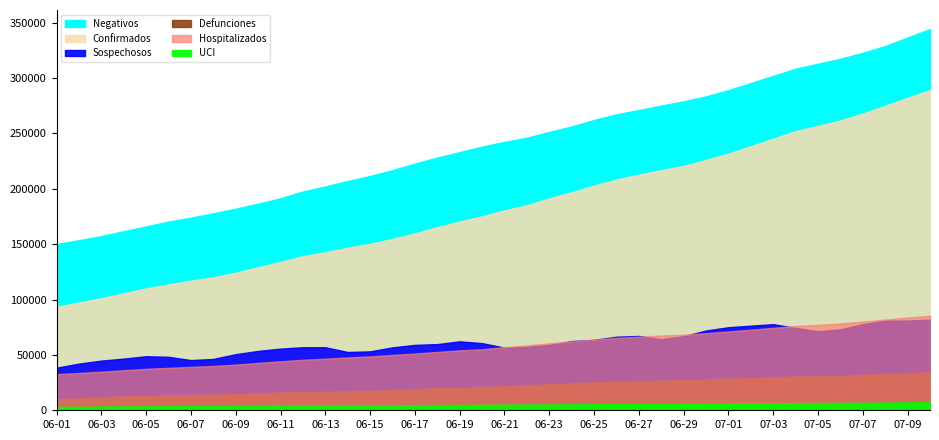

What is the sum of the Hospitalizados values at 2020-06-26 and 2020-06-04?

101562